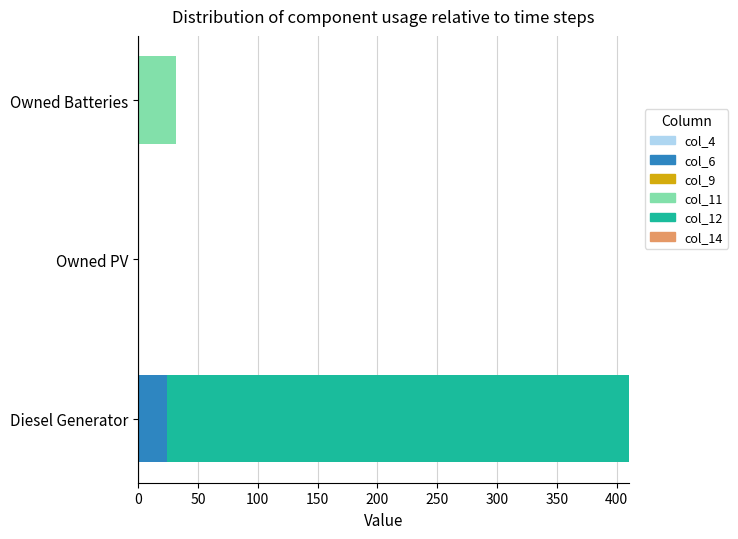

What is the average value of the col_6 series?

8